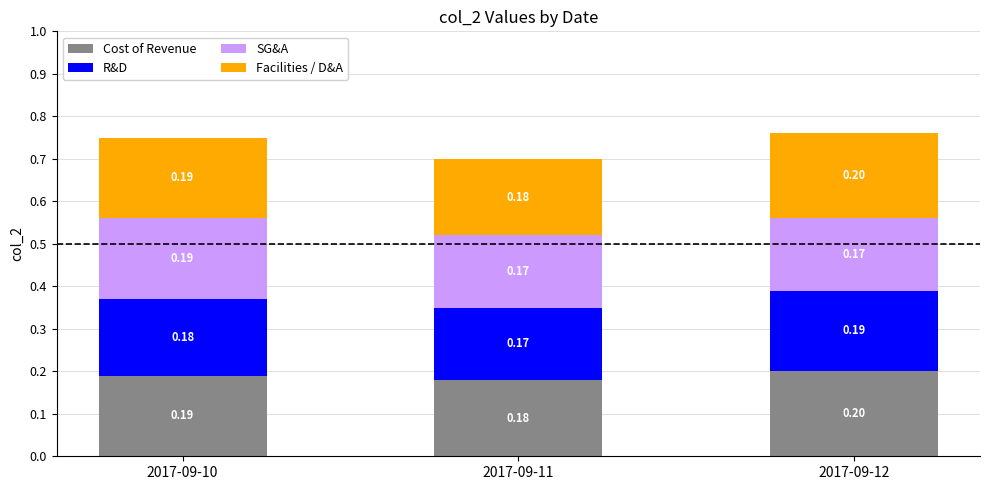

What is the total value across all series at 2017-09-12?

0.8